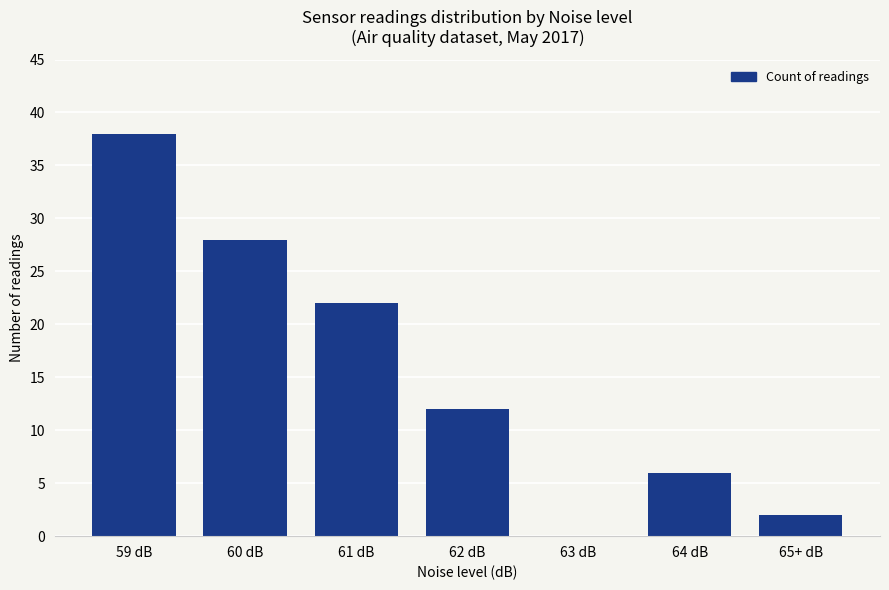

True or false: the data shows 2 at 64 dB.

False